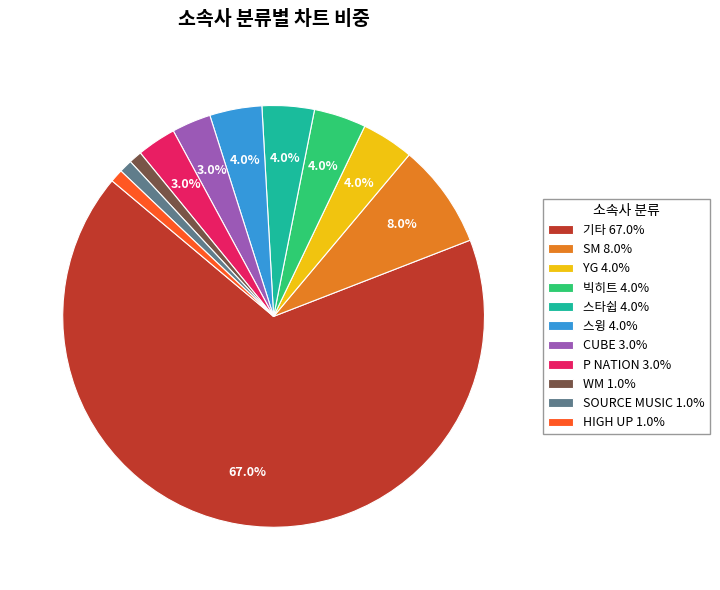

What is the largest slice in the pie chart?

기타